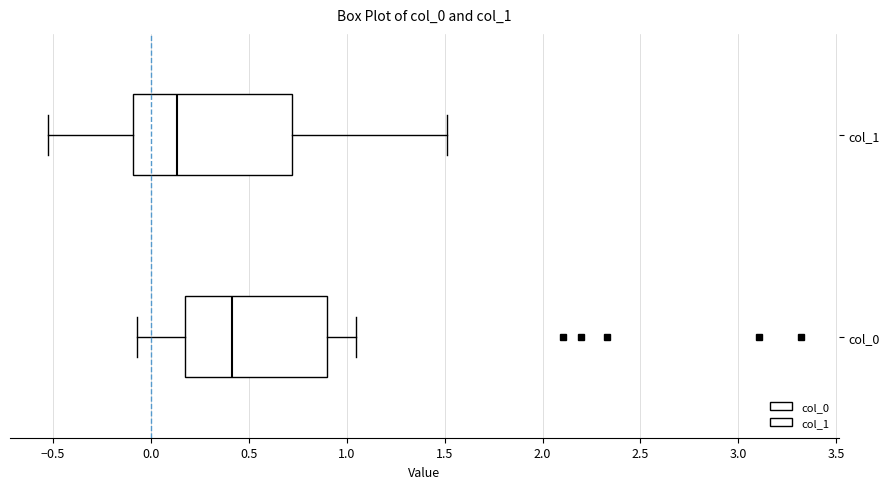

Reading bottom to top, transcribe this box plot: for each box, give where its median line is, the range the box spans, and where its two whiskers end, as read against the x-axis. The values are not printed on the chart, so give them approximately, as read against the axis.

col_0: median 0.40, box 0.20 to 0.90, whiskers -0.05 to 1.05
col_1: median 0.15, box -0.10 to 0.70, whiskers -0.55 to 1.50